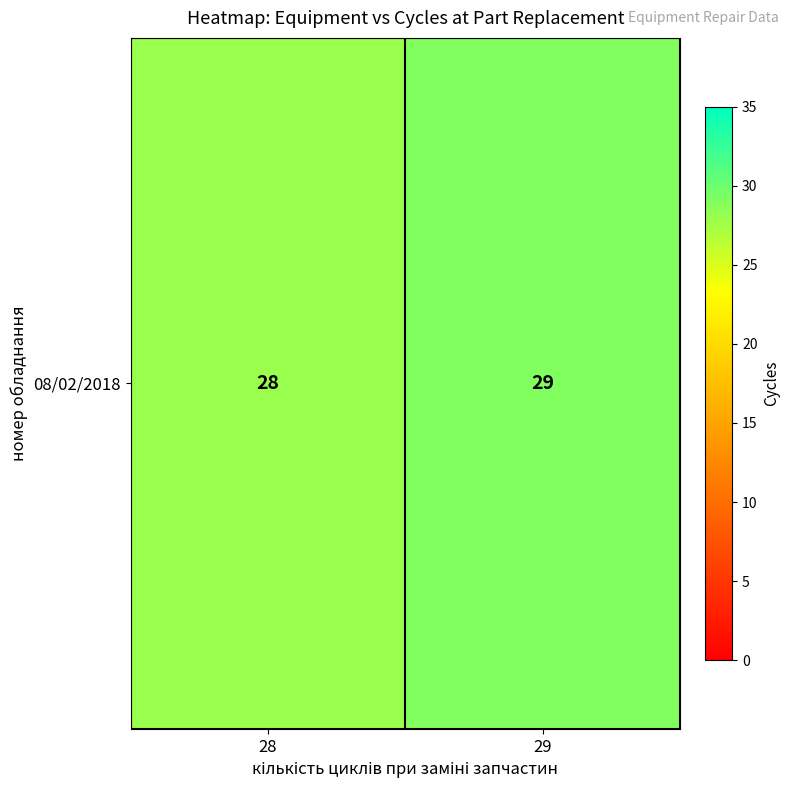

Which label corresponds to the largest value in the chart?

29